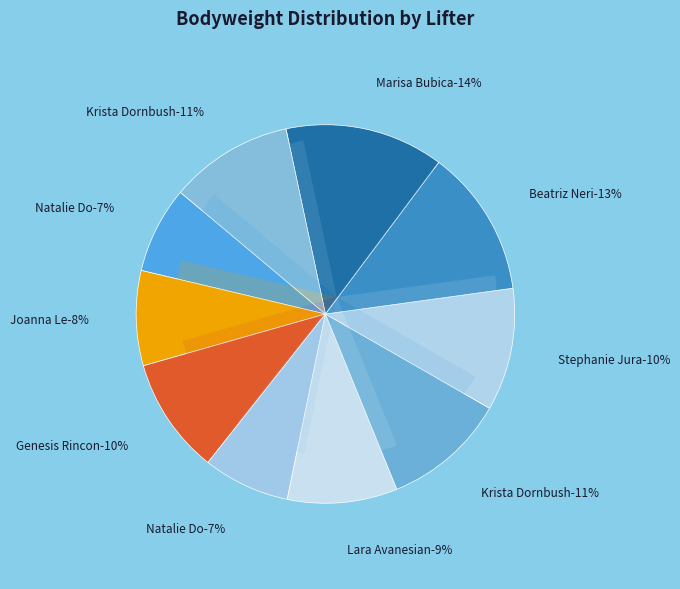

What is the smallest slice in the pie chart?

Natalie Do